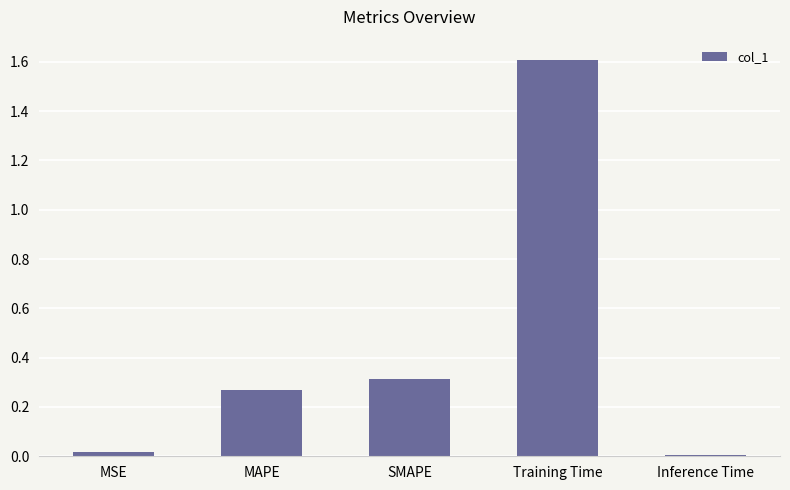

Read the value at Training Time.

1.6